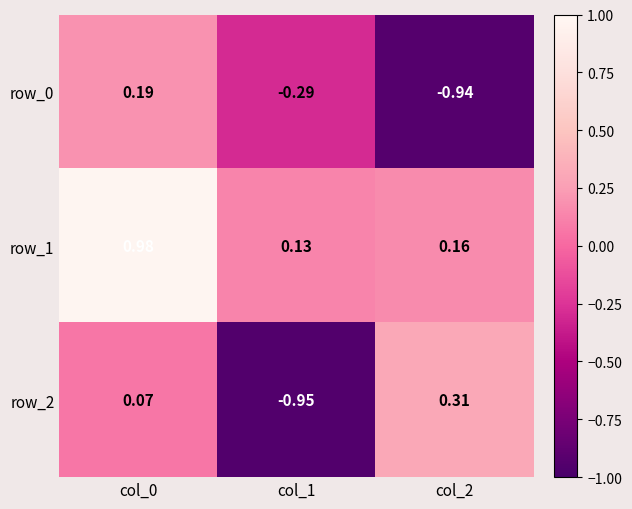

Rank the series by their maximum value, from highest to lowest.

row_1, row_2, row_0